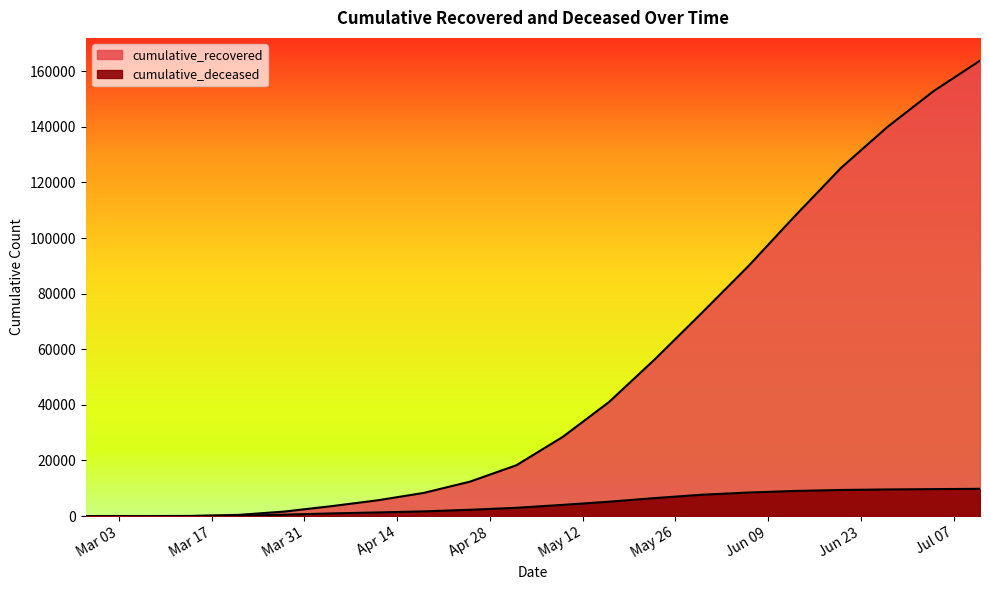

The cumulative_recovered series shows 73156 at 2020-07-04. True or false?

False